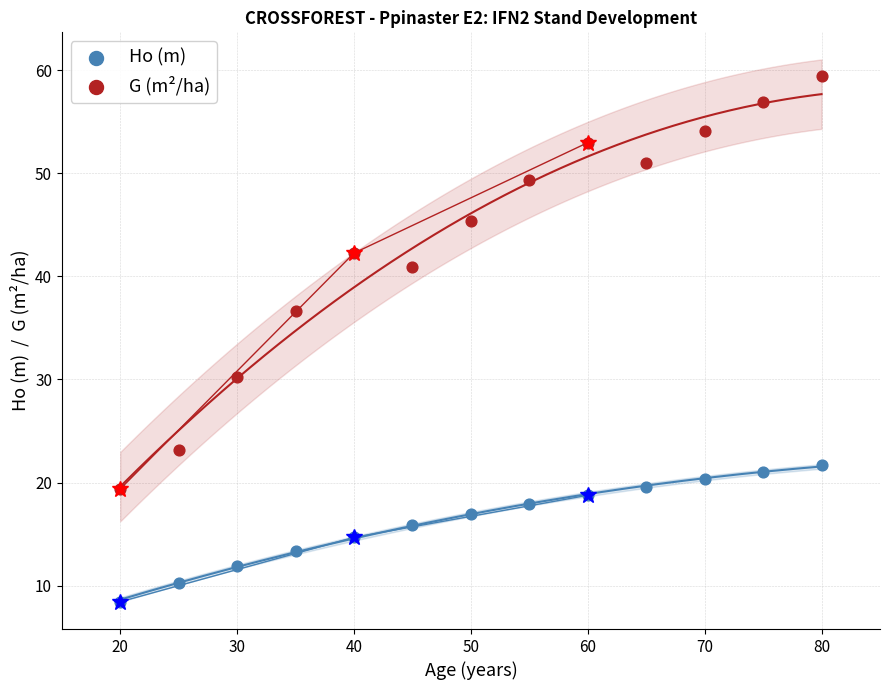

Across all series, what Y value is closest to 33?

30.3